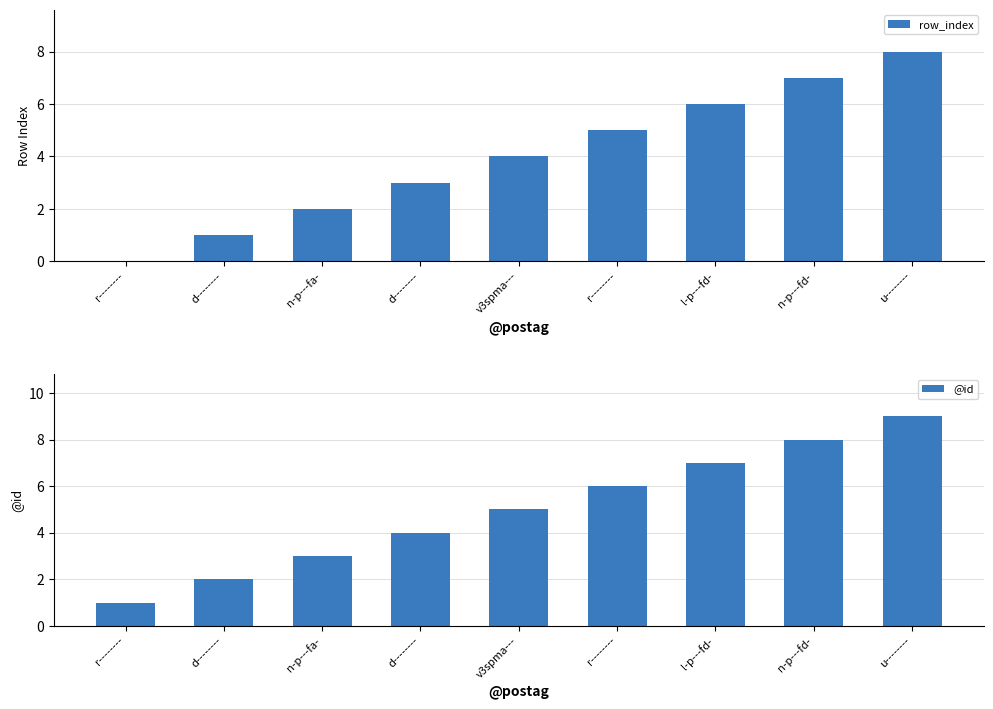

The @id series shows 9 at l-p---fd-. True or false?

False